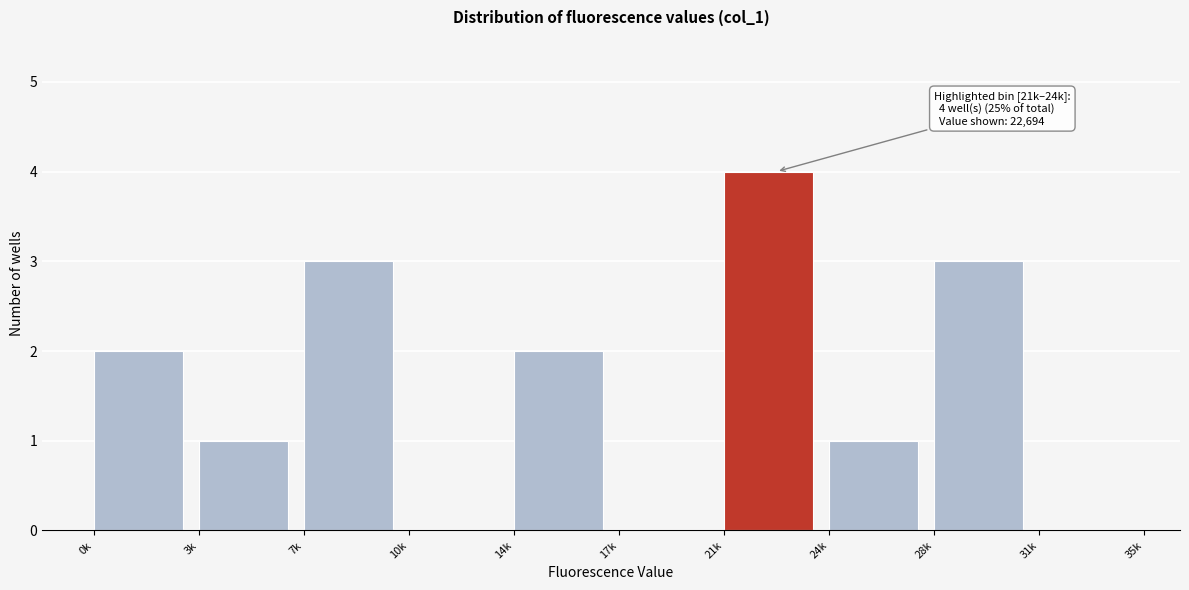

Reading left to right, extract all data points from this chart.

0k=2	3k=1	7k=3	10k=0	14k=2	17k=0	21k=4	24k=1	28k=3	31k=0